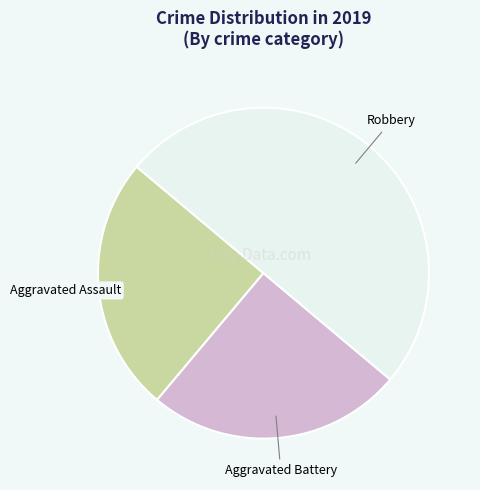

Which category has the biggest portion of the pie?

Robbery